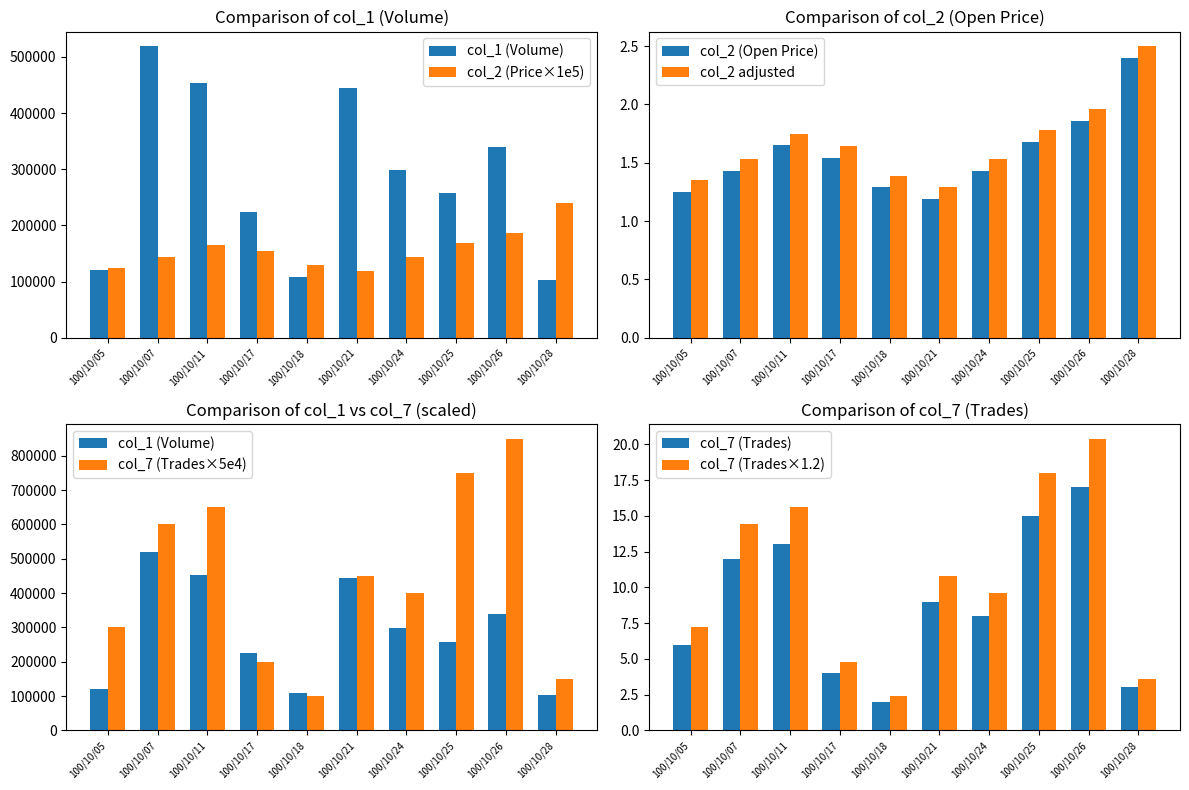

What is the difference between the second highest and second lowest values in the col_2 adjusted series?

0.6